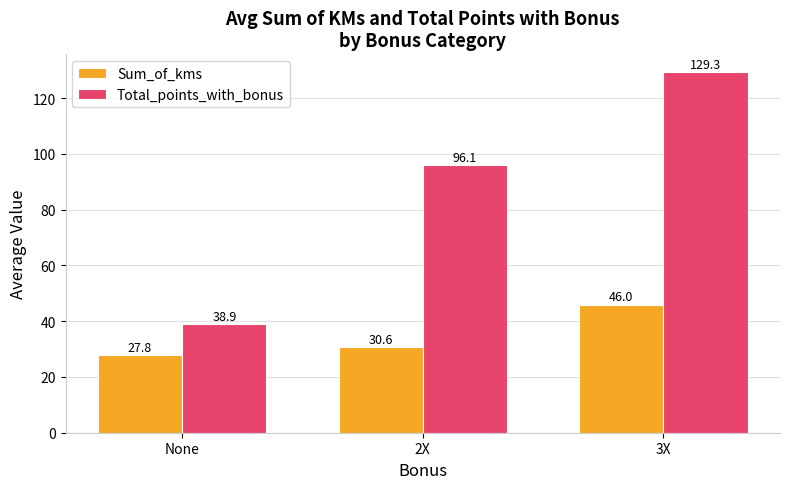

Which category has the lowest value in the Total_points_with_bonus series?

None